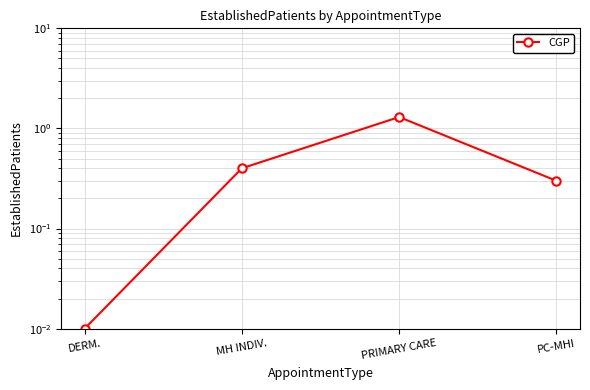

The chart shows a value of 0.0 at DERM.. True or false?

True